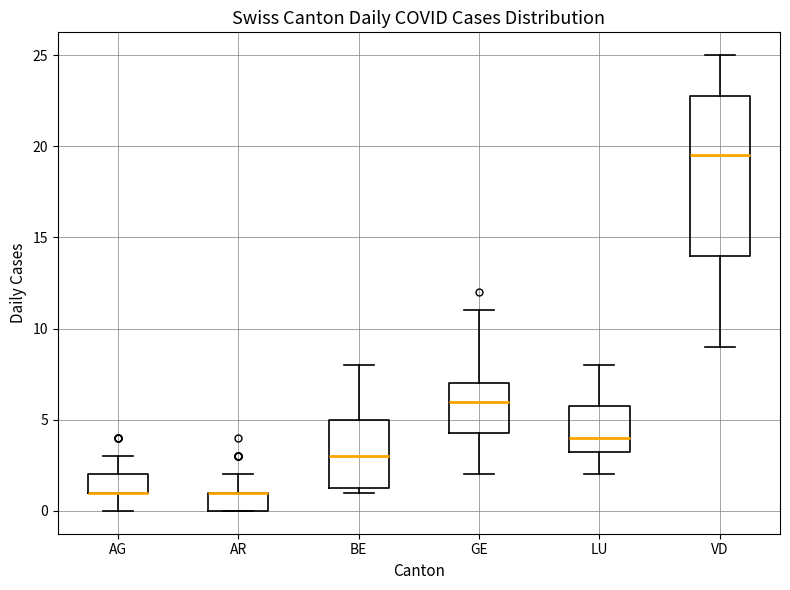

Where does the upper whisker of the box for AG end on the y-axis? The values are not printed on the chart, so give them approximately, as read against the axis.

3.0